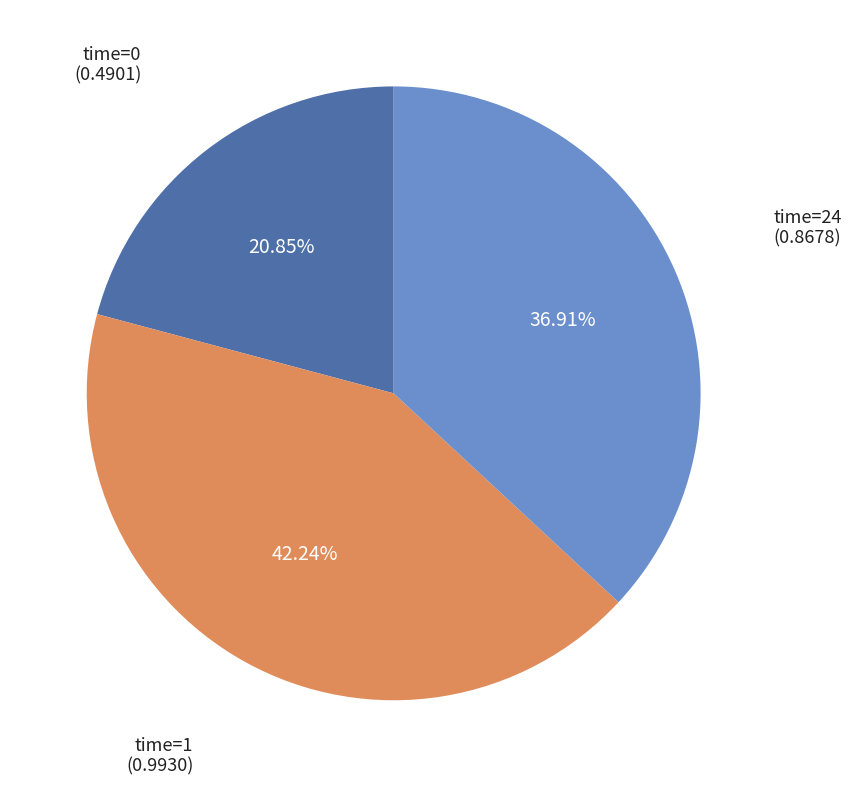

Count the number of slices in the pie.

3